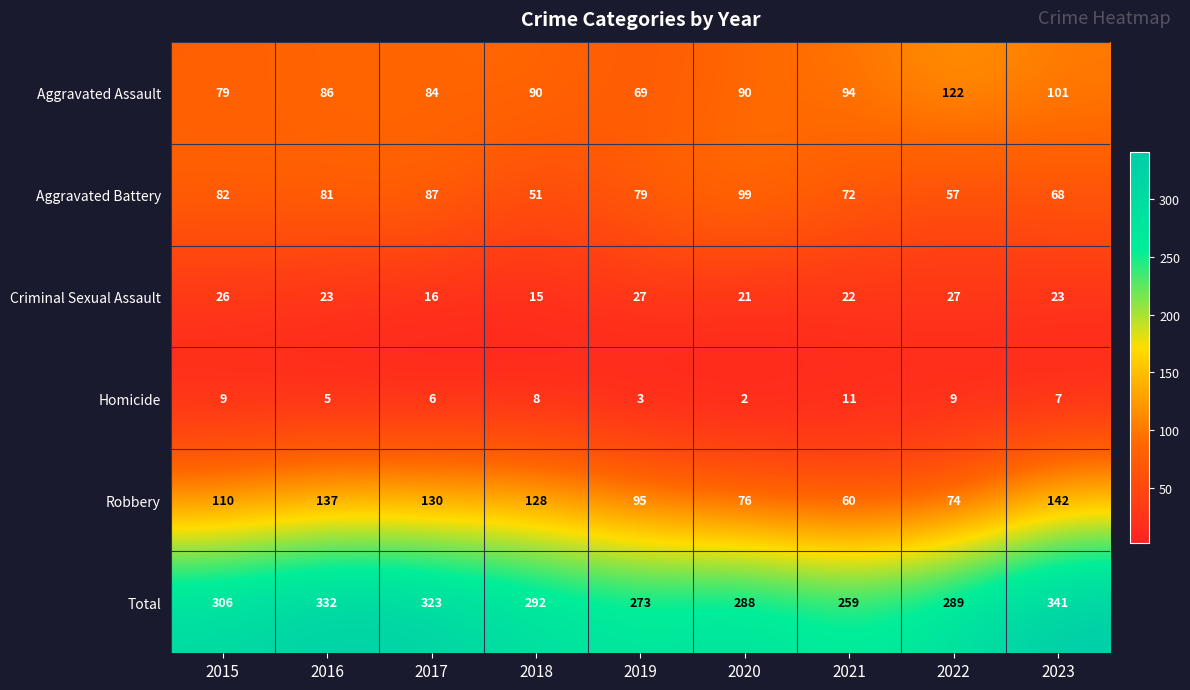

The value of Criminal Sexual Assault at 2019 is 7. True or false?

False